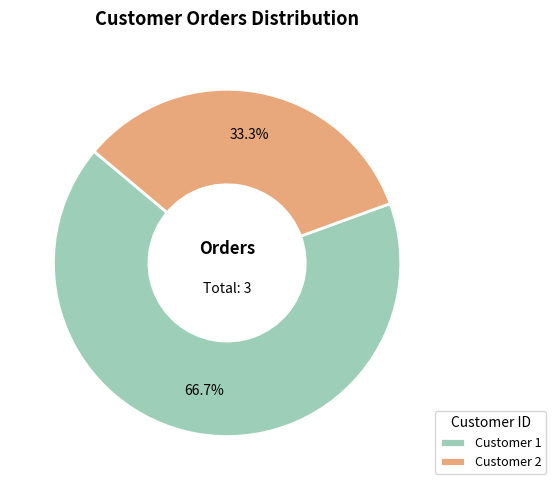

Which slice is the largest?

Customer 1